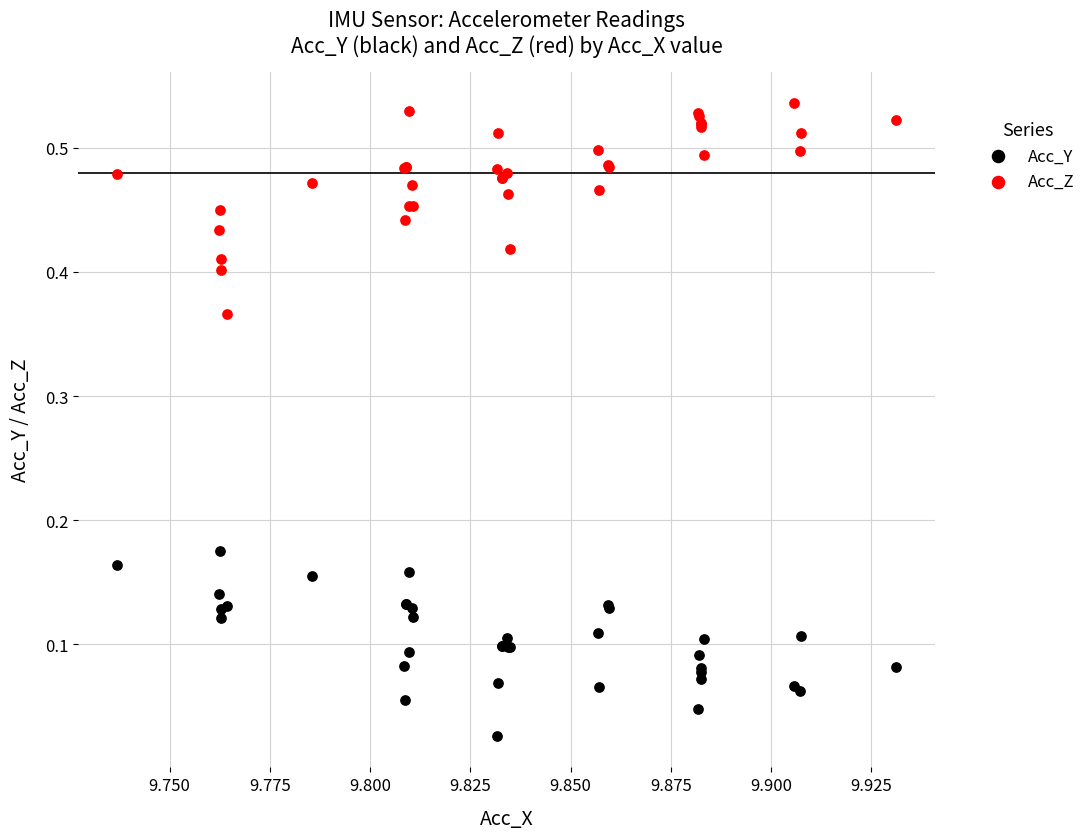

Which series contains the highest Y value?

Acc_Z